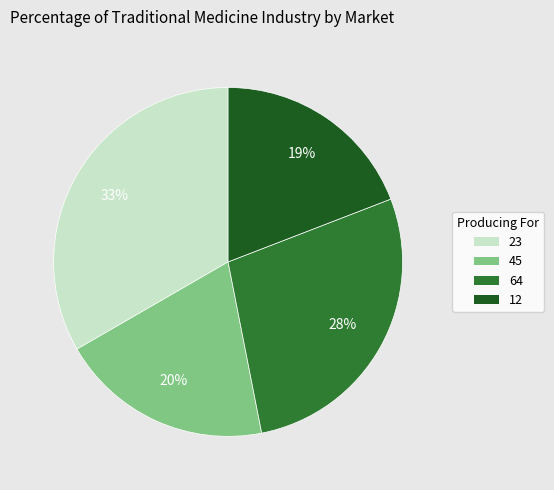

Does 45 account for over 50% of the chart?

No